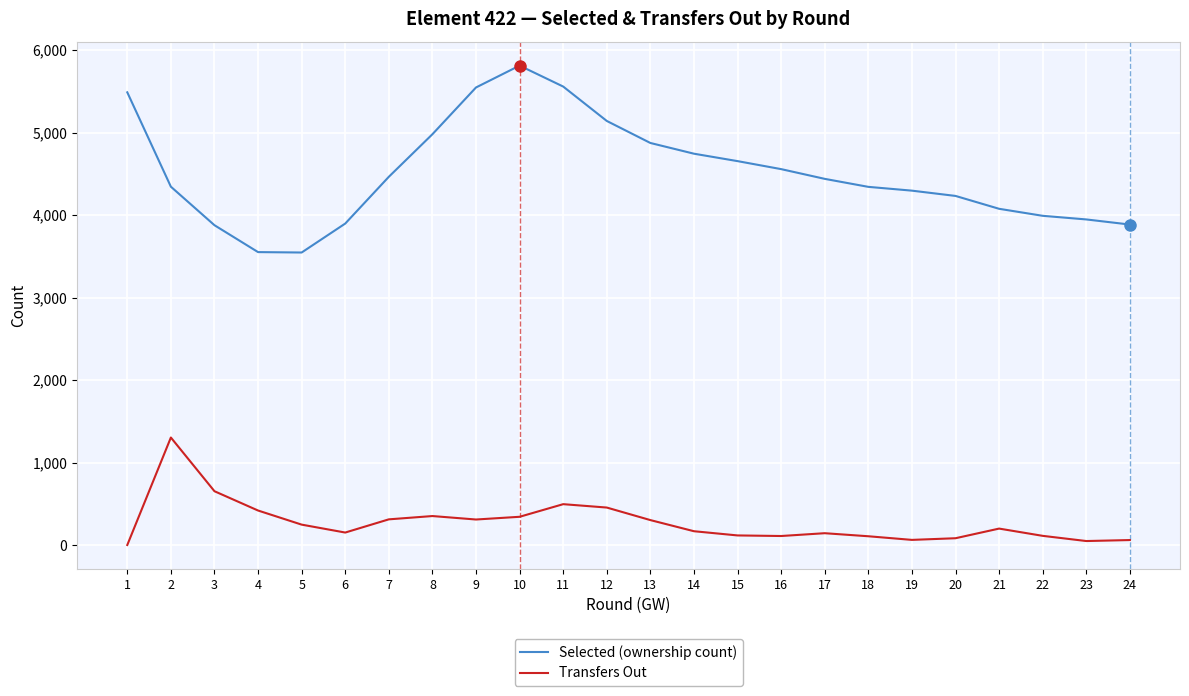

The value of Selected (ownership count) at 15 is 4654. True or false?

True